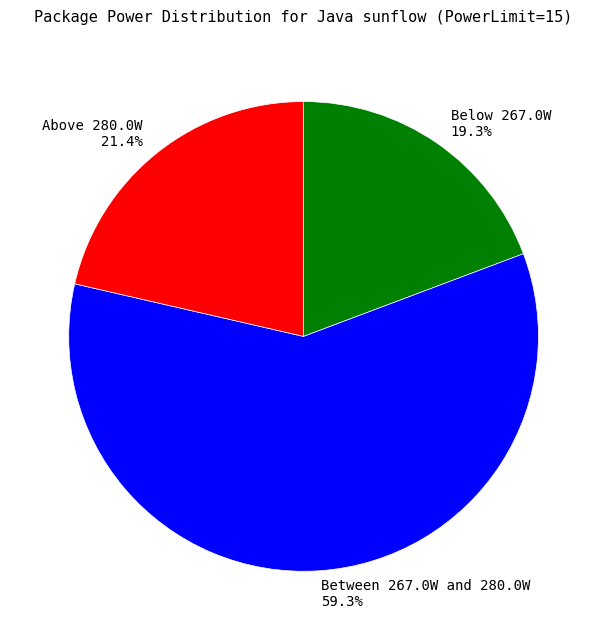

How many segments does this pie chart have?

3